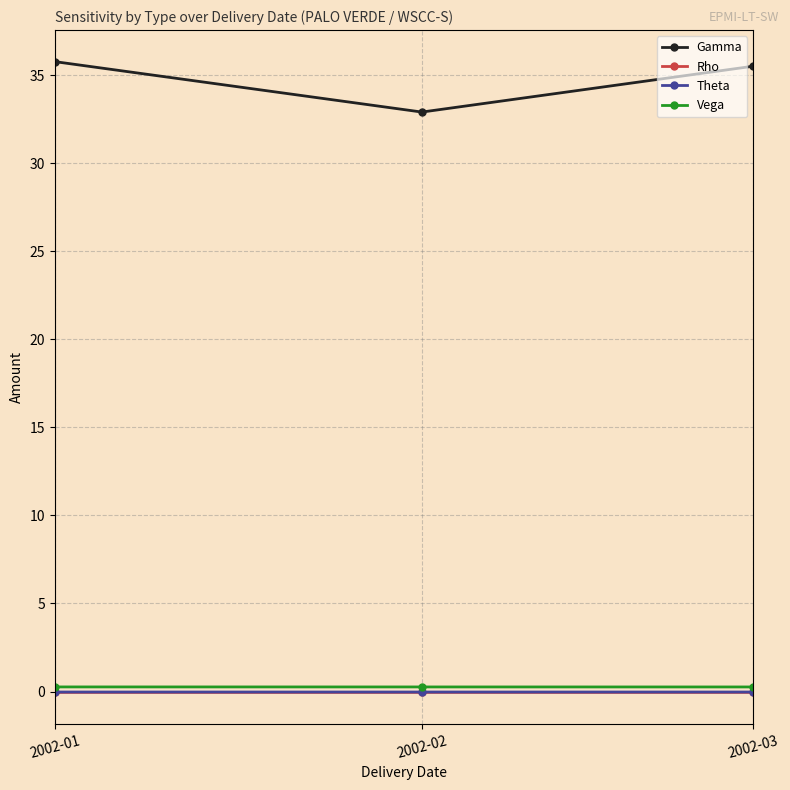

What is the difference between the Gamma values at 2002-02 and 2002-03?

2.6